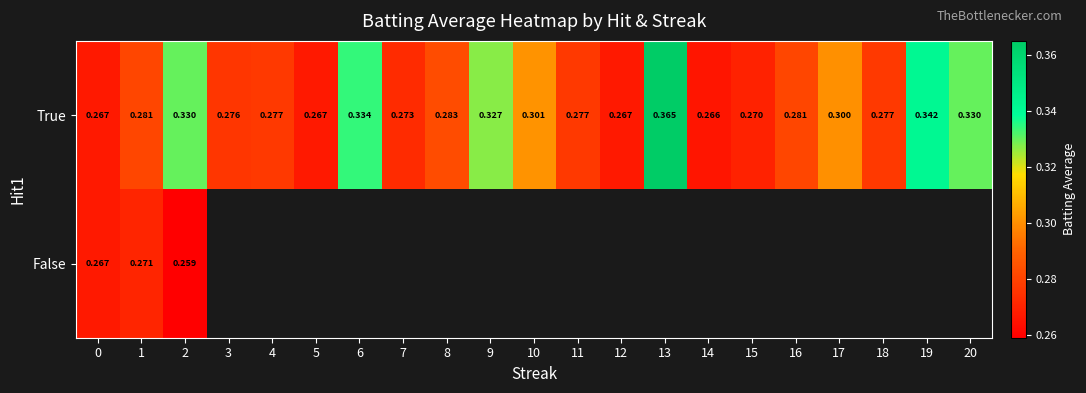

Rank the series at 2 from highest to lowest value.

True, False